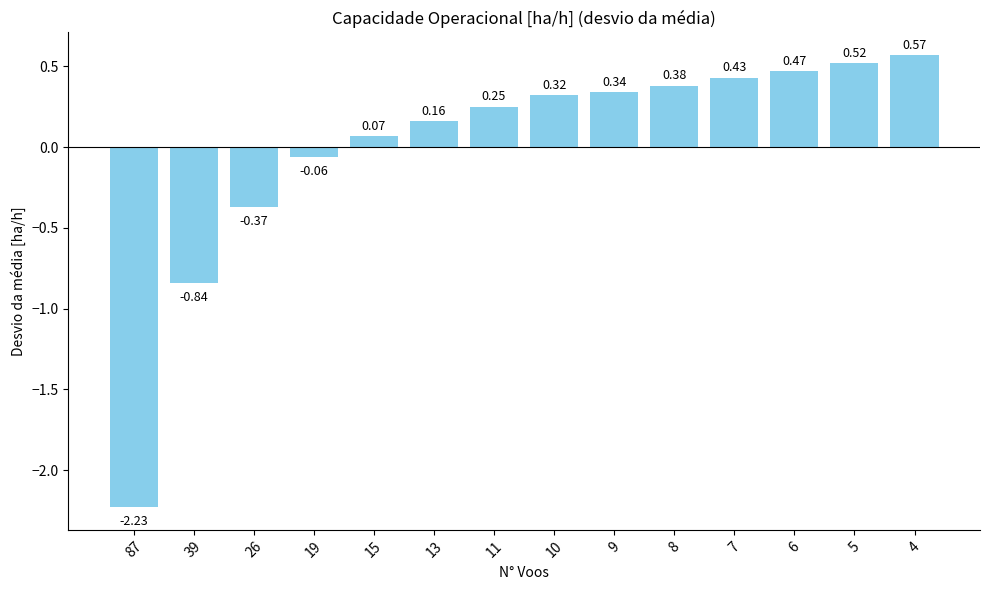

What is the difference between the second highest and second lowest values?

1.4